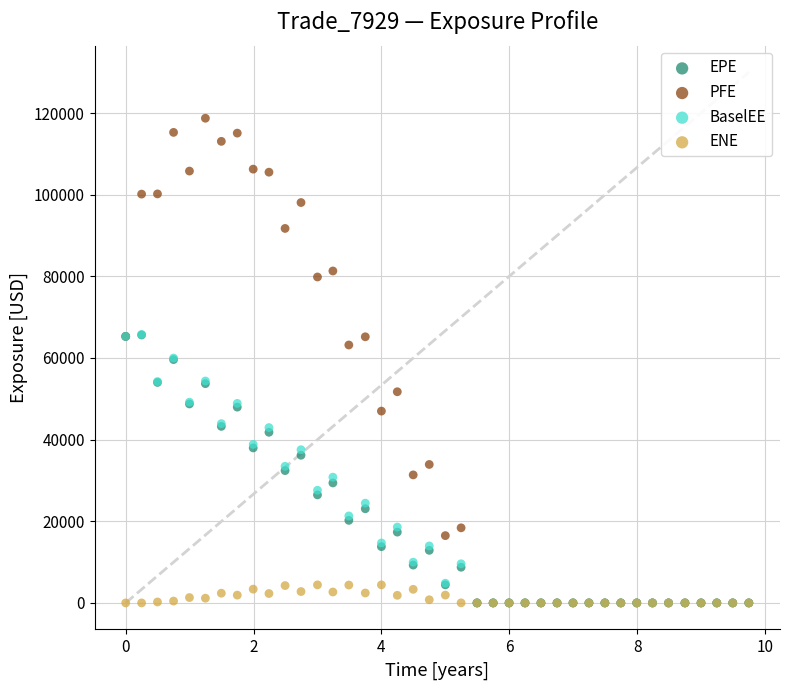

Which series reaches the maximum Y coordinate?

PFE